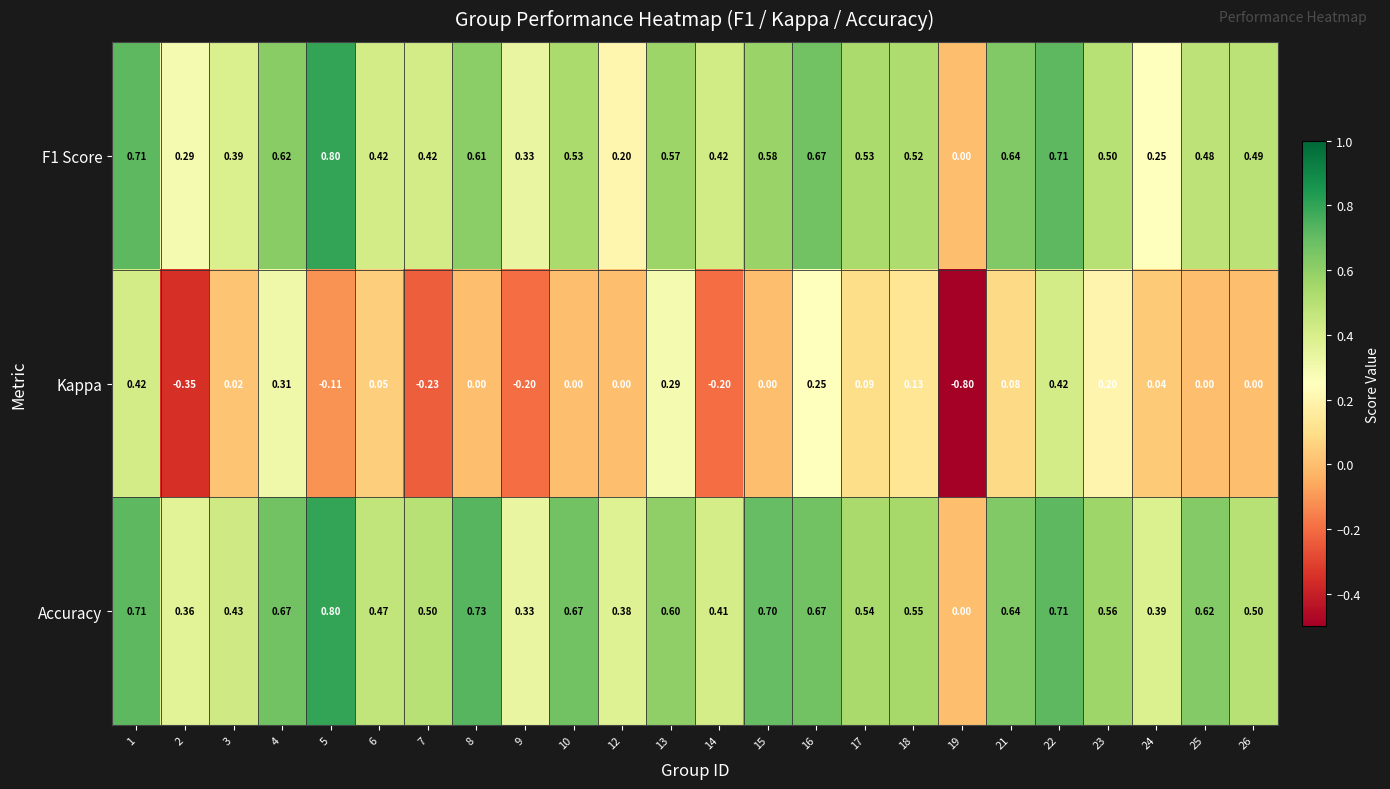

Between 10 and 23, which series saw the biggest shift?

Kappa